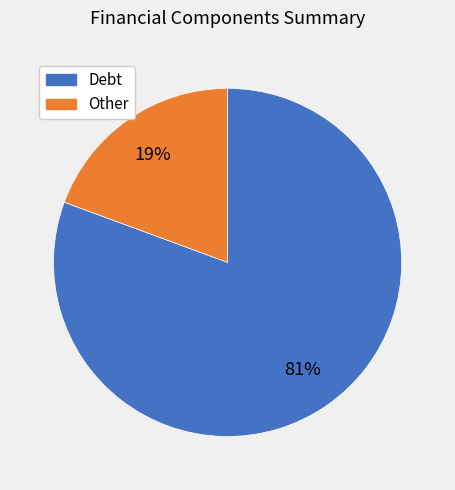

Is there a majority slice in this chart?

Yes